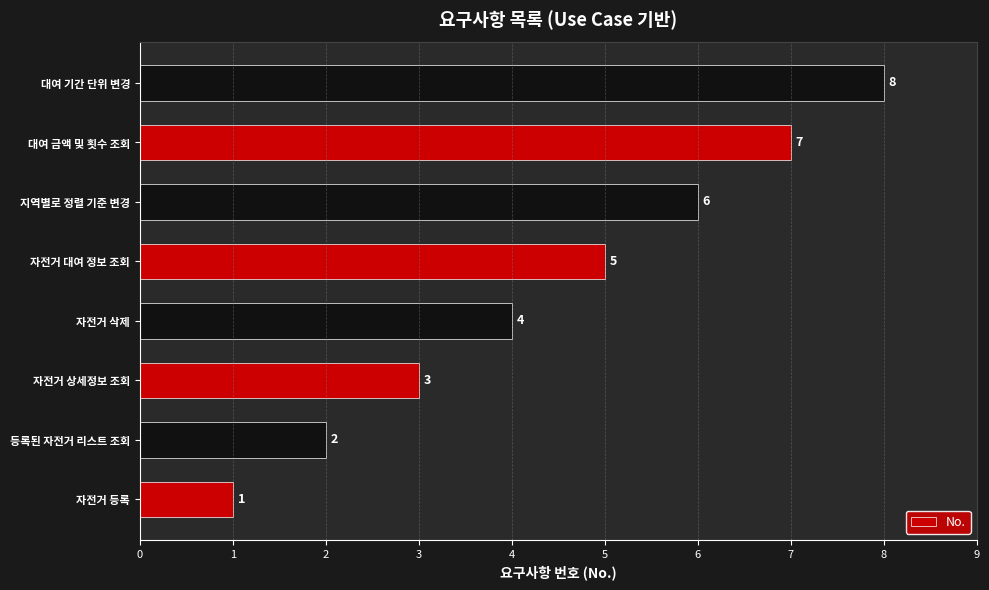

What is the sum of all values?

36